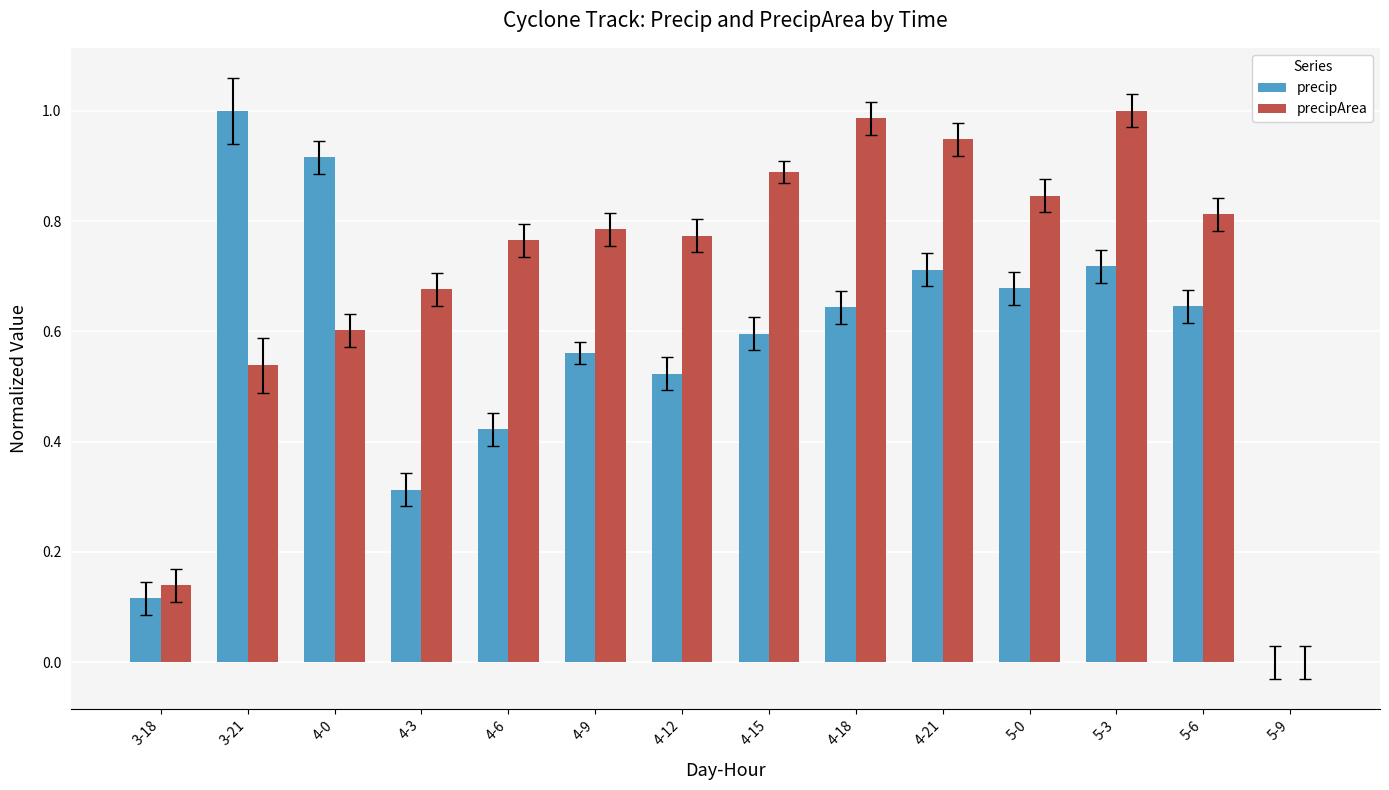

True or false: precip has a value of 0.0 at 5-9.

True